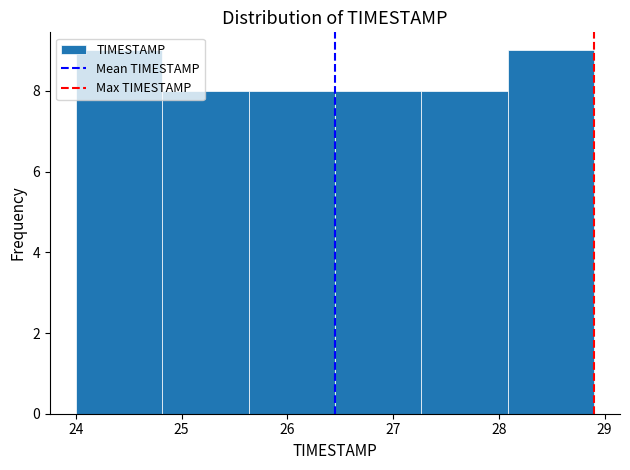

What is the height of the bar covering 27.3 to 28.1 on the x-axis? Neither the bar edges nor the heights are printed on the chart, so give them approximately, as read against the axes.

8